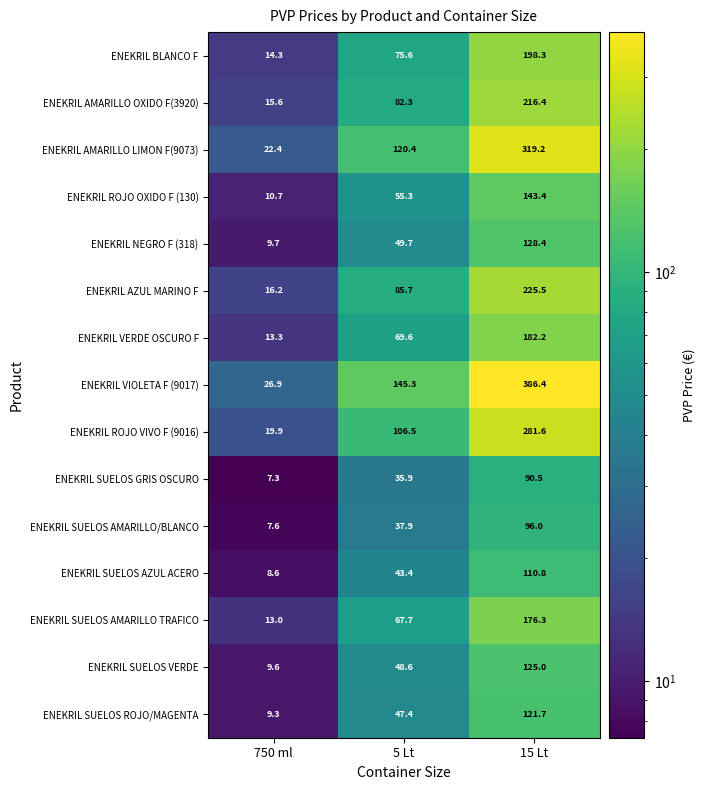

Which series has the largest total across all categories?

ENEKRIL VIOLETA F (9017)